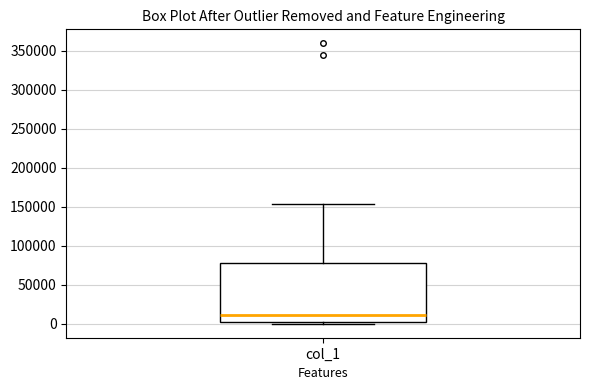

Read this box plot against the y-axis: the position of the median line, the range covered by the box, and the ends of both whiskers. The values are not printed on the chart, so give them approximately, as read against the axis.

median 10000, box 5000 to 80000, whiskers 0 to 155000